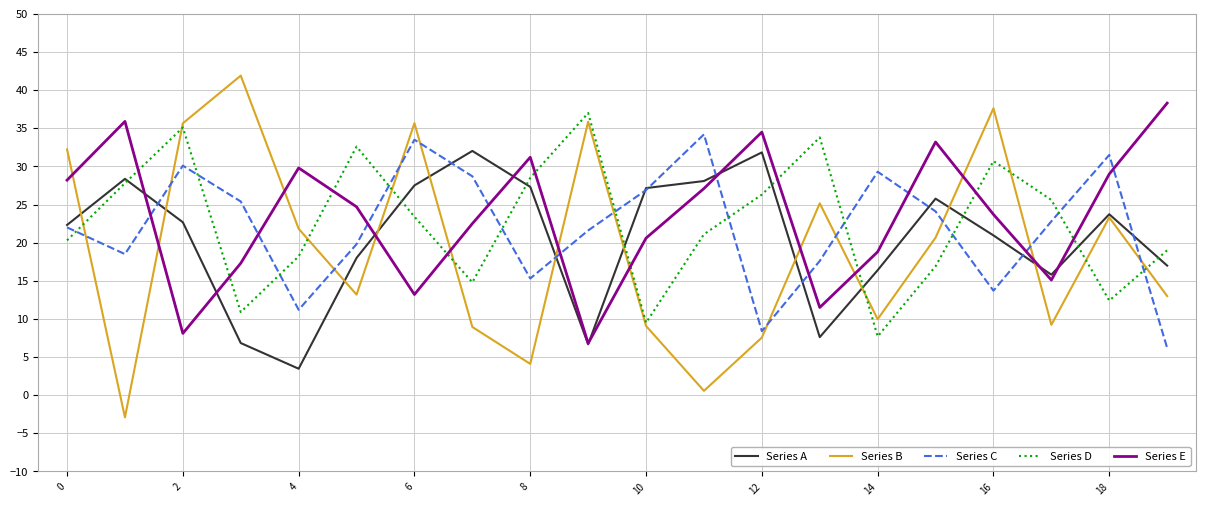

Which series has the widest spread of values?

Series B